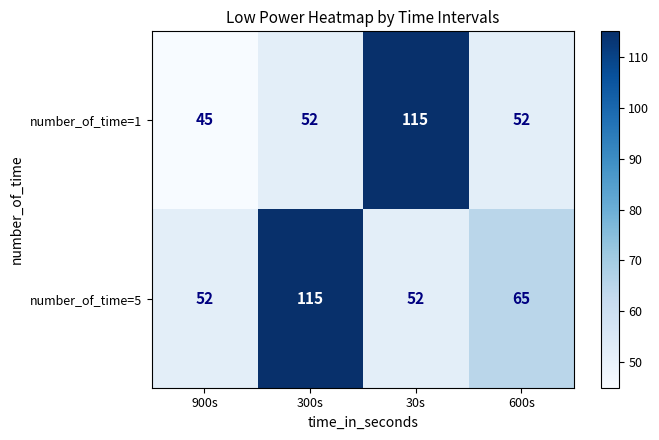

Between 900s and 300s, which series saw the biggest shift?

number_of_time=5